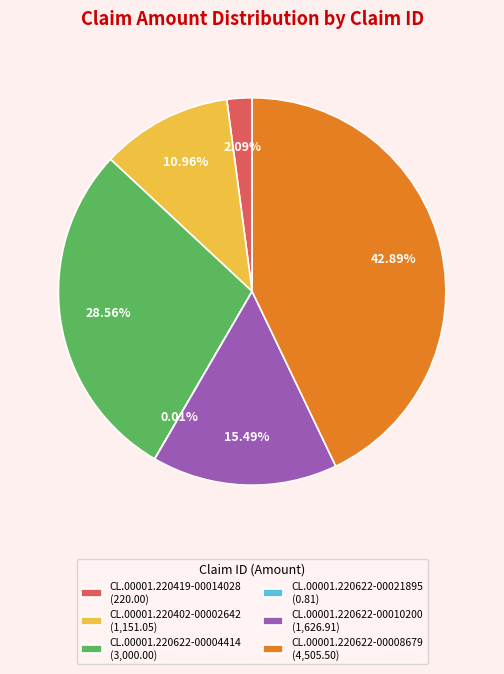

Does CL.00001.220622-00008679 (4,505.50) account for over 50% of the chart?

No